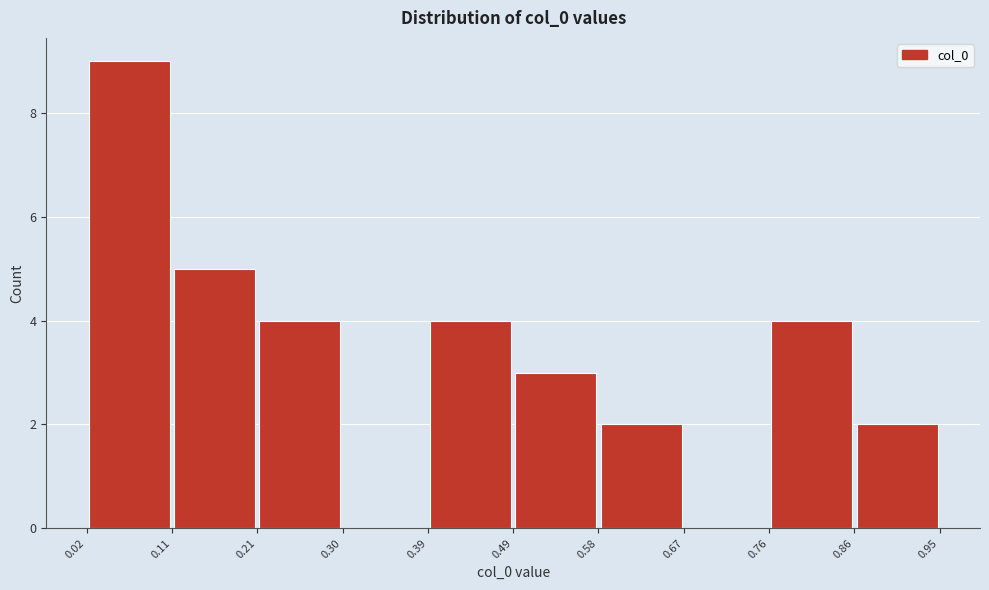

Which range on the x-axis has the tallest bar?

0.02 to 0.11